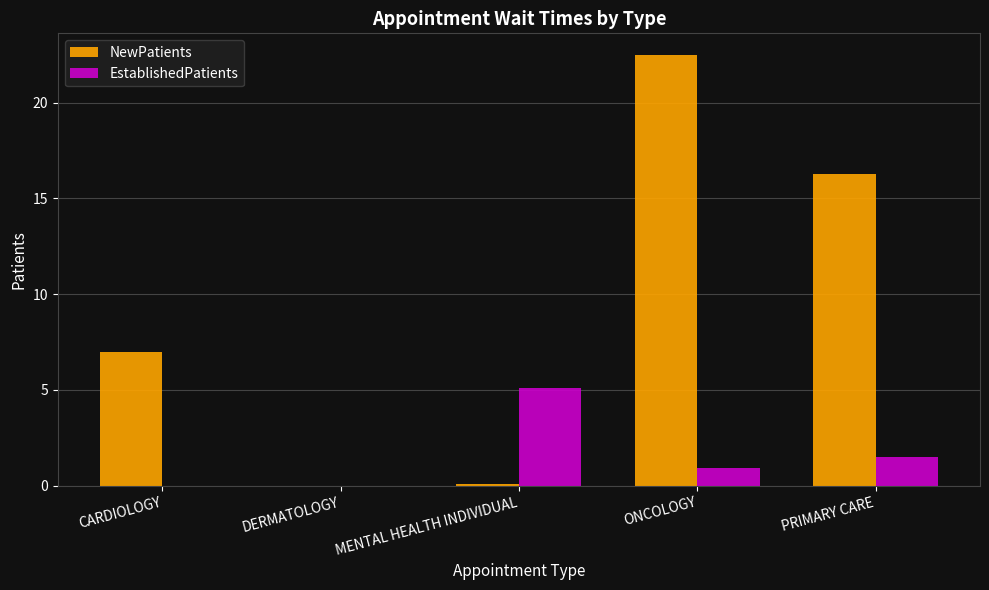

Which series has the largest total across all categories?

NewPatients